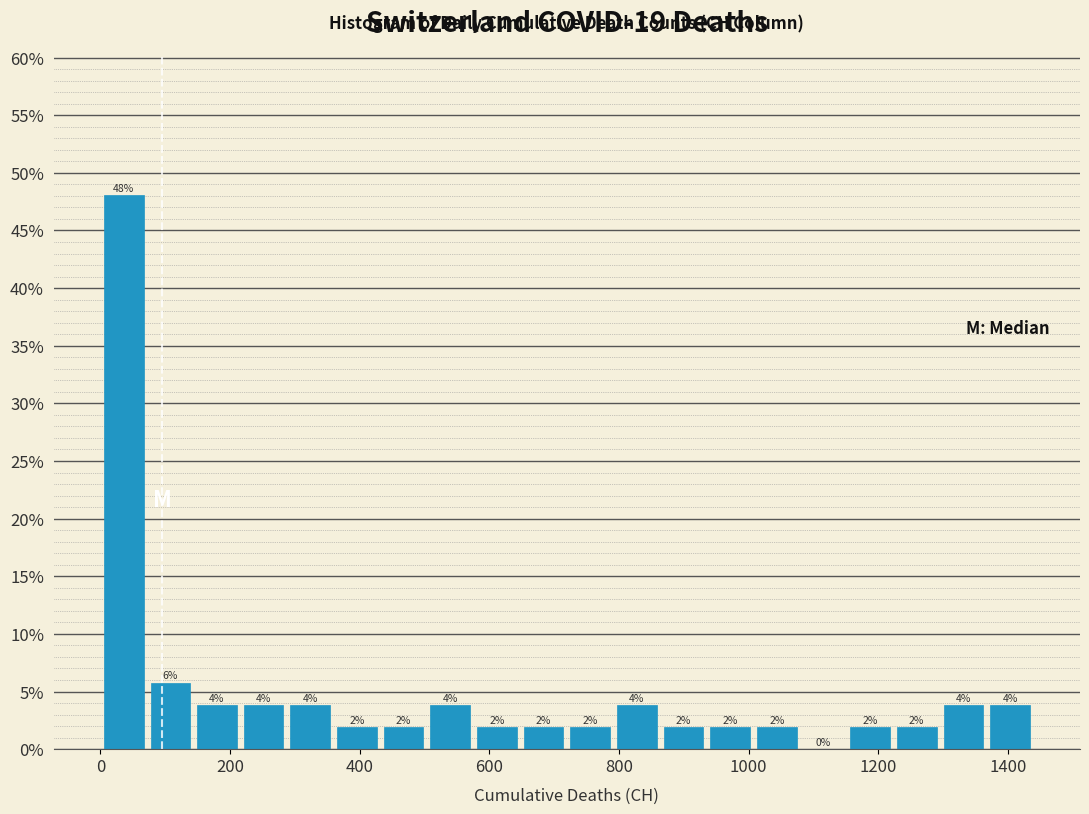

Read against the x-axis, roughly where is the centre of the tallest bar?

40